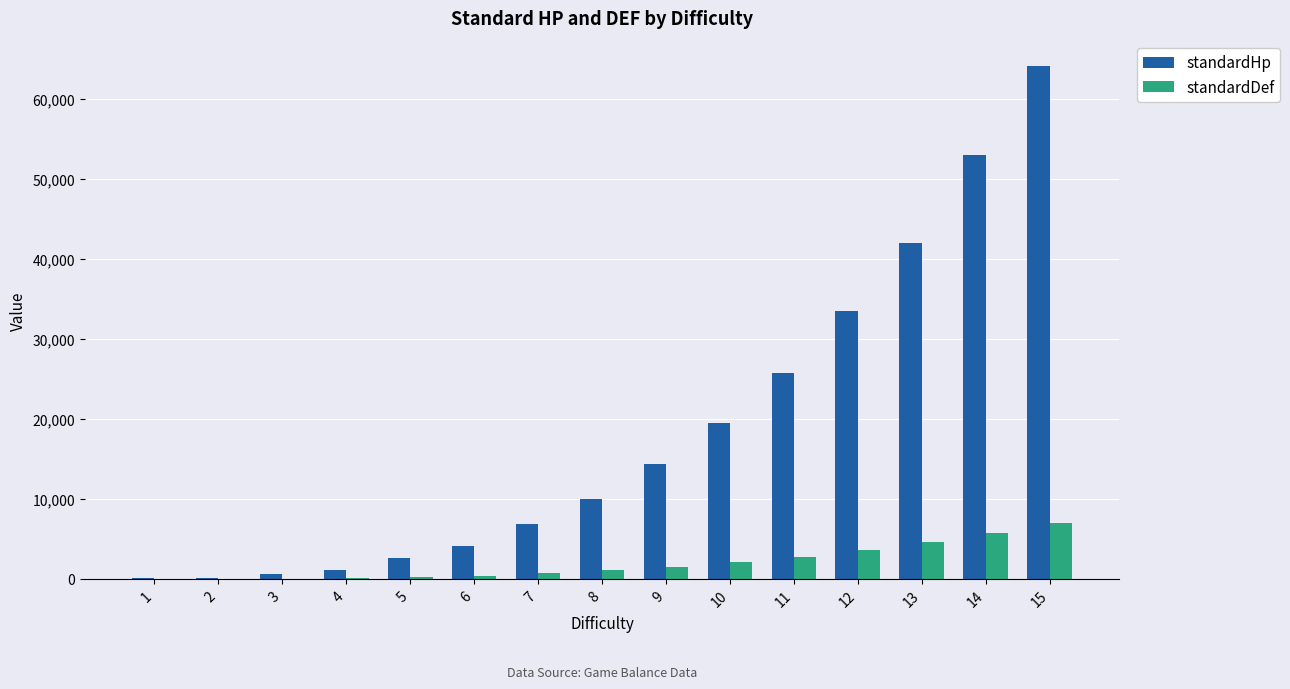

Which series has the largest range (max minus min)?

standardHp